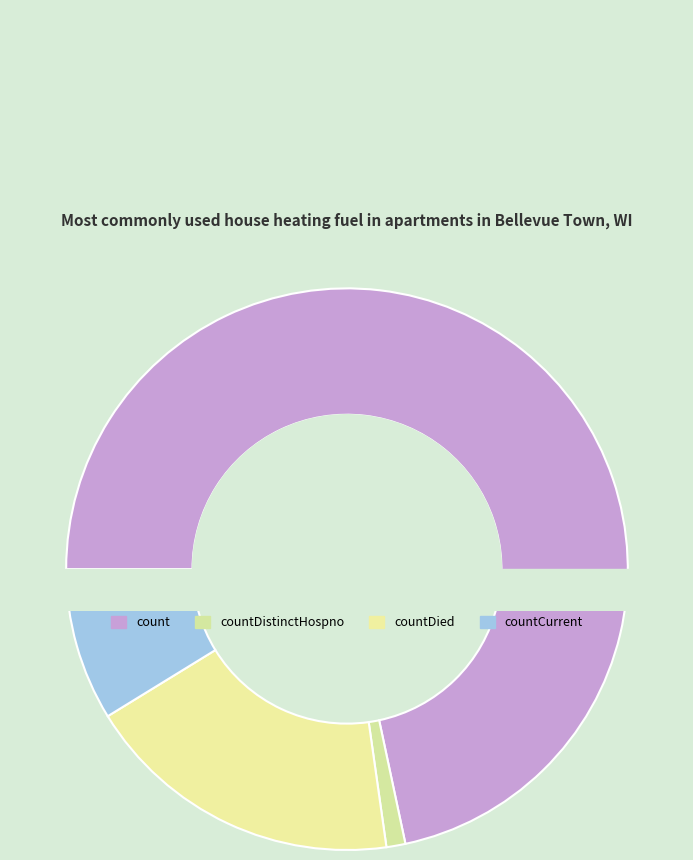

The countCurrent slice represents 9% of the pie. True or false?

True